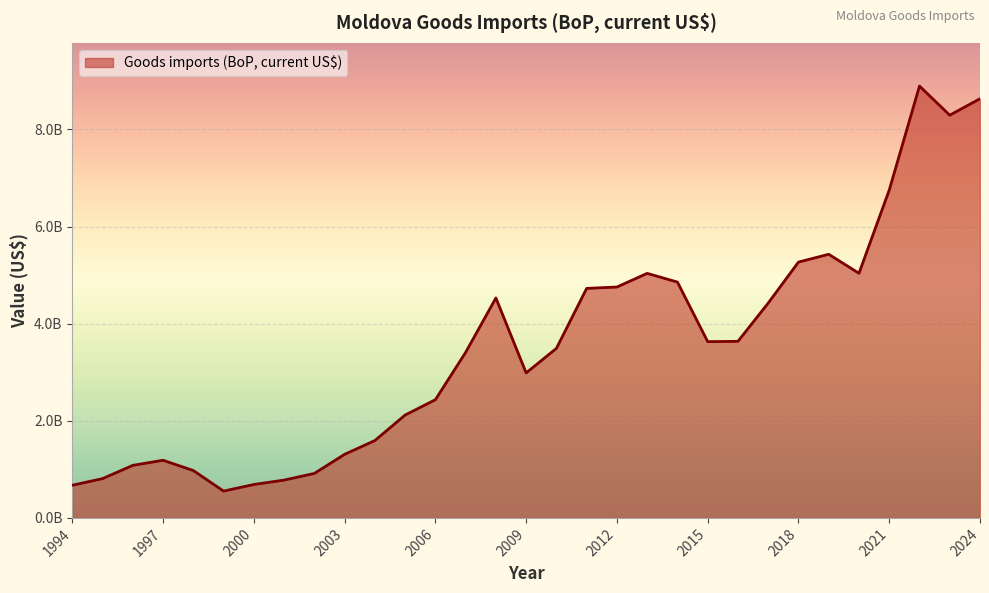

Which category has the highest value across all series?

2022